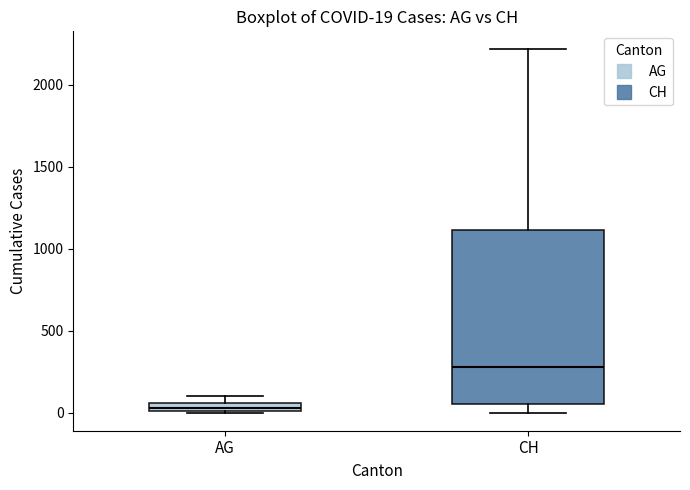

Comparing the boxes themselves (not the whiskers), which one is the tallest?

CH